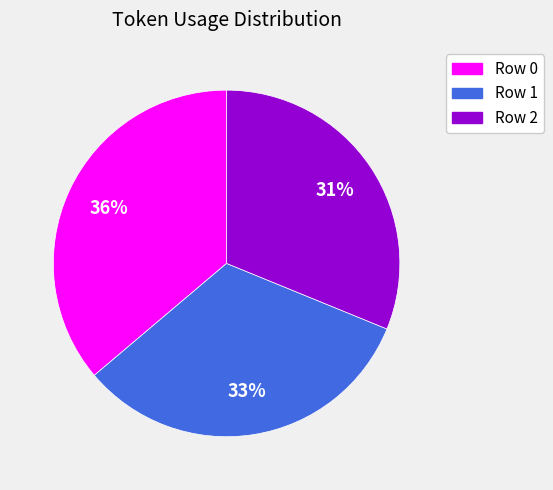

What is the ratio of the value at Row 0 to the value at Row 1?

1.1